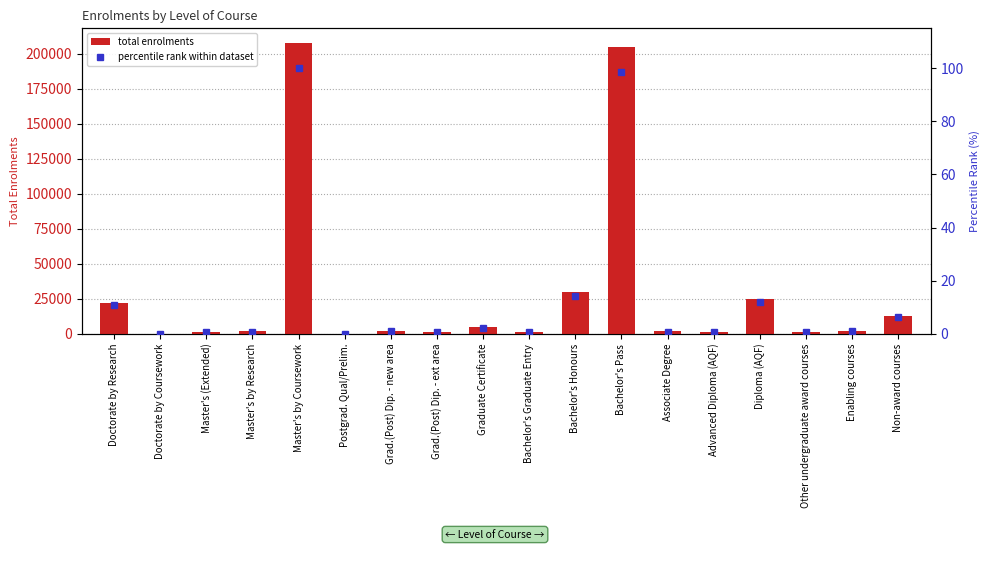

How many data points in total enrolments are less than 2034?

9